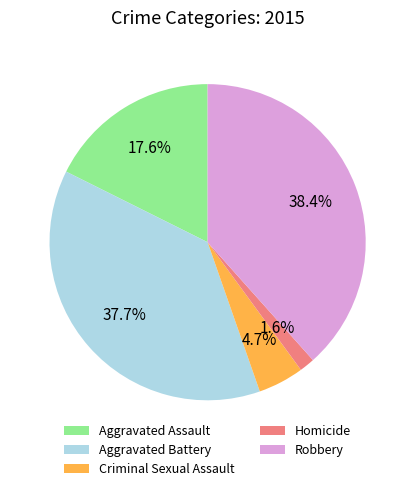

To the nearest percent, what is the combined percentage of Robbery and Aggravated Assault?

56%